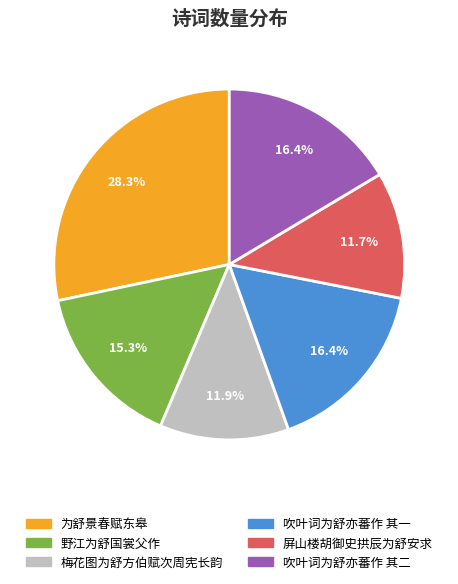

The 梅花图为舒方伯赋次周宪长韵 slice represents 12% of the pie. True or false?

True